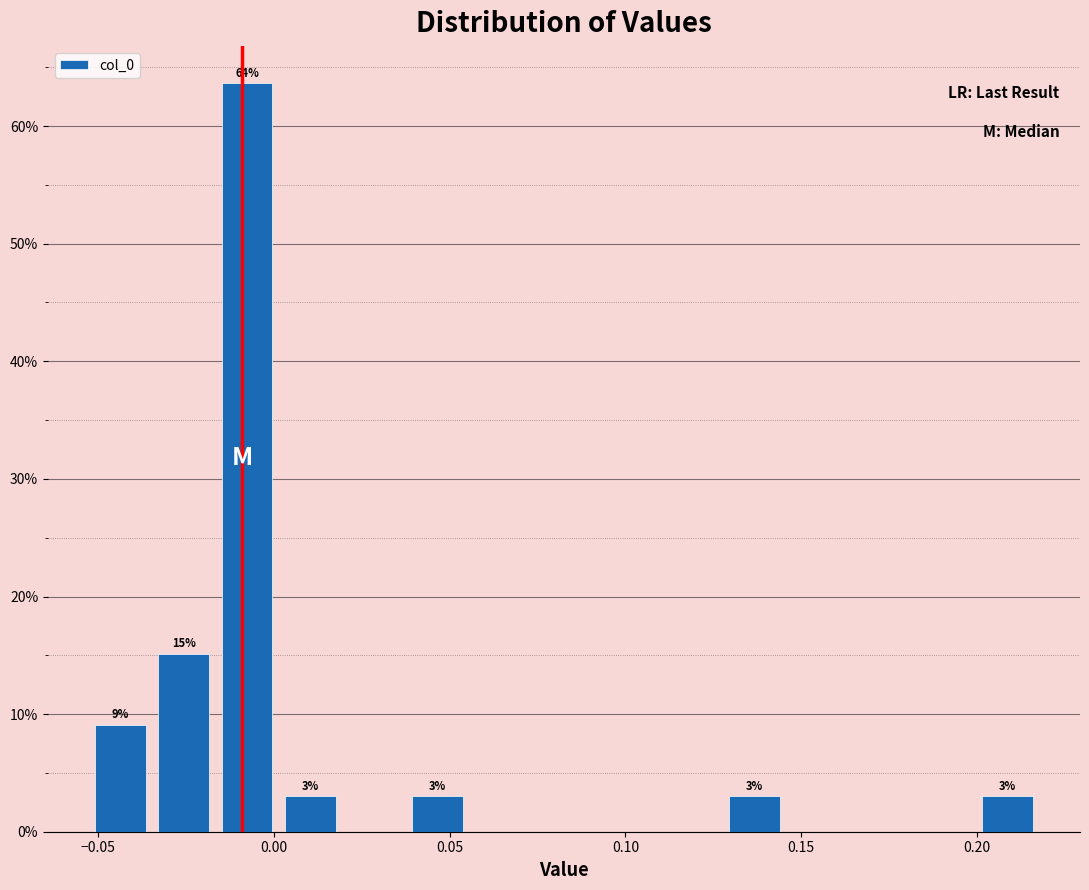

Around what value on the x-axis is the tallest bar? Give the approximate position of its centre, as read against the axis.

-0.010